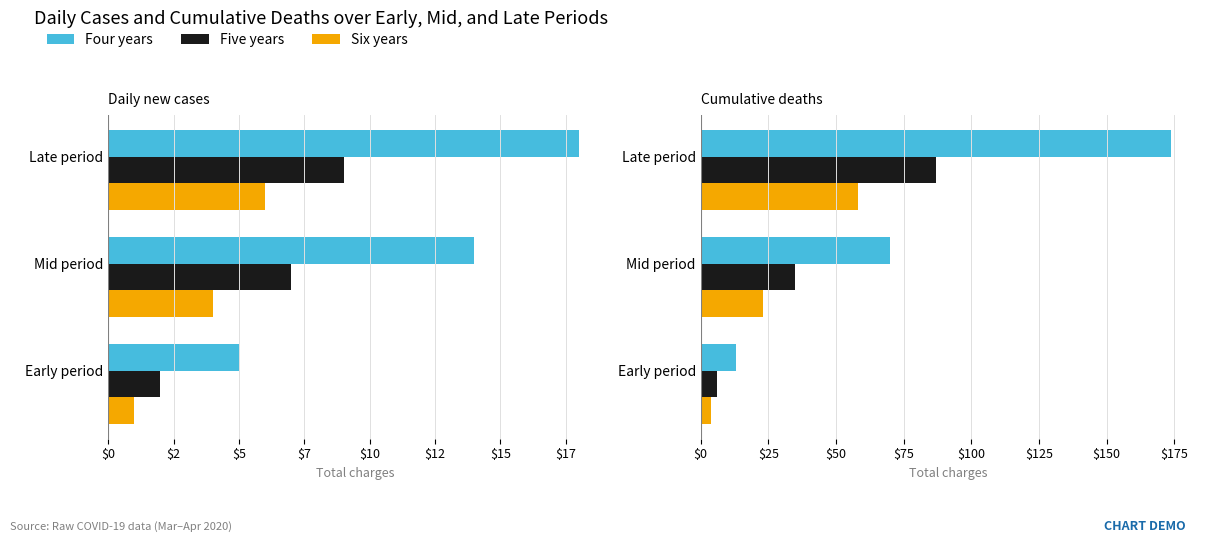

Rank the series by their maximum value, from highest to lowest.

Four years, Five years, Six years